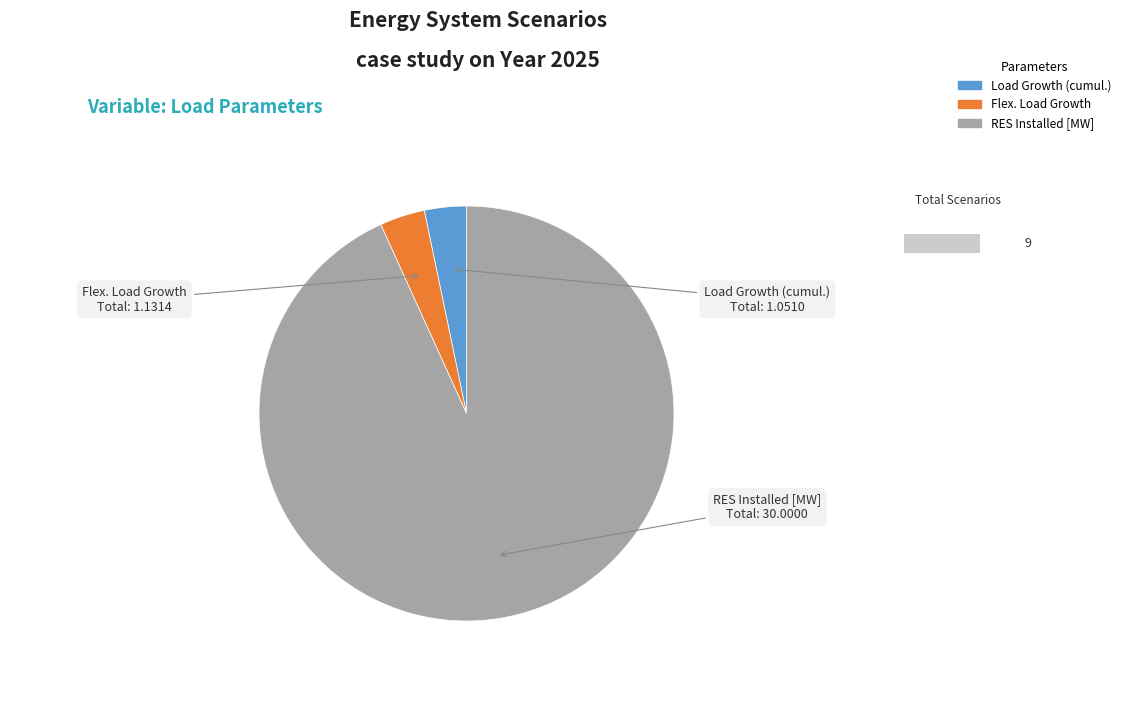

Is it true that Load Growth (cumul.) is 16% of the pie?

False